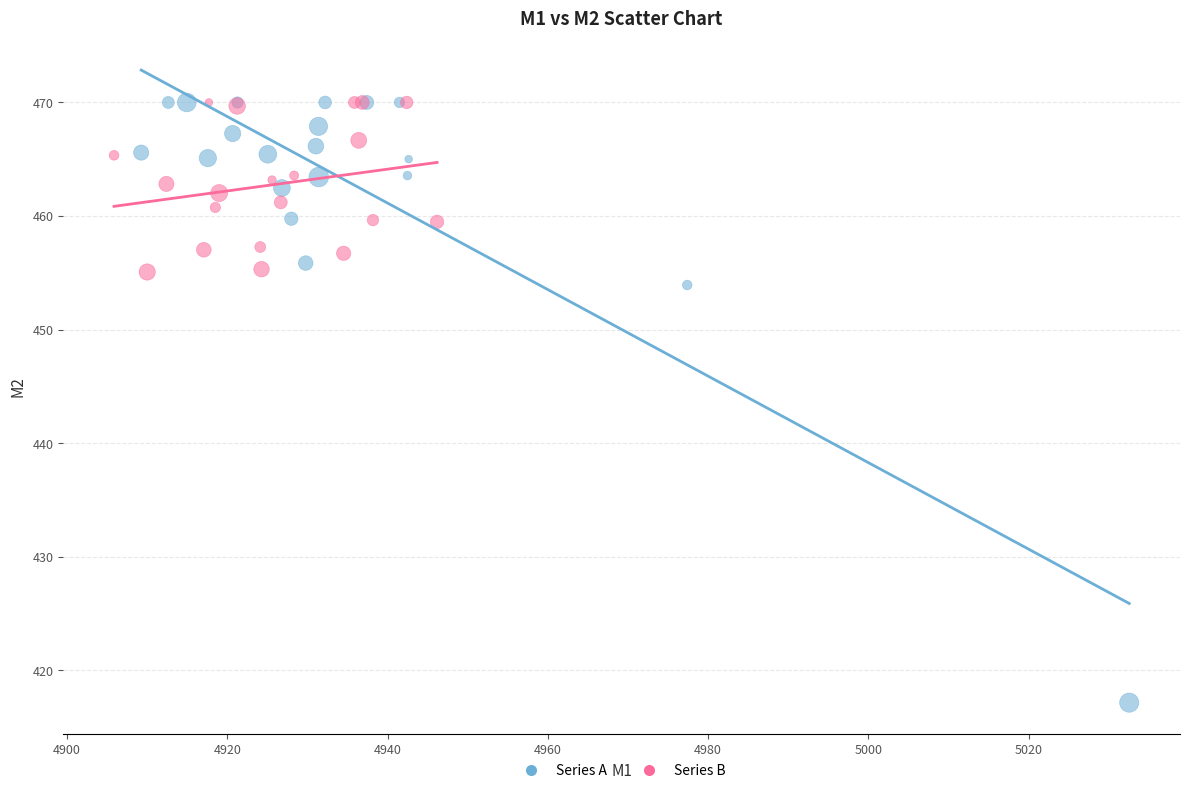

Which series contains the lowest Y value?

Series A